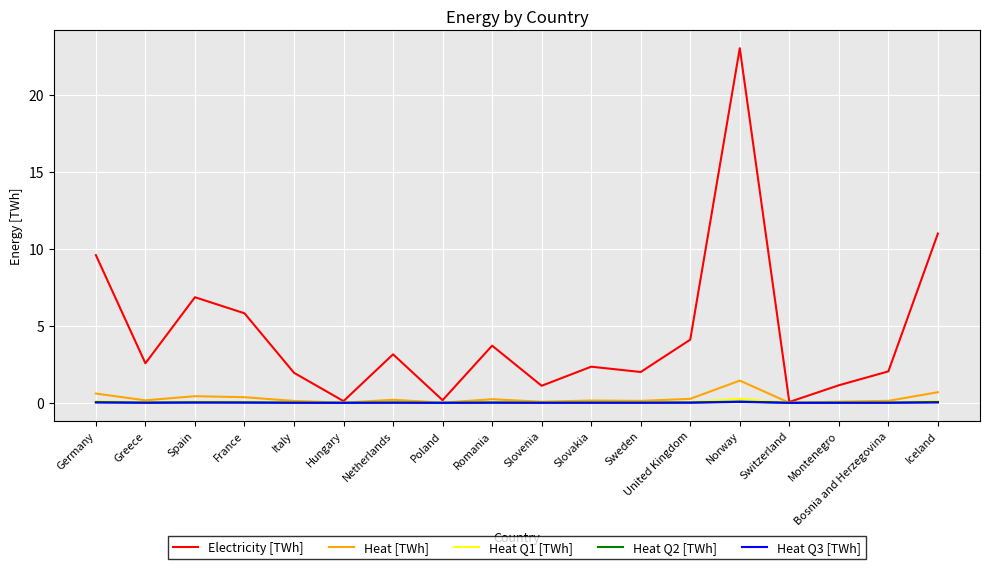

The Heat Q2 [TWh] series shows 0.0 at Romania. True or false?

True